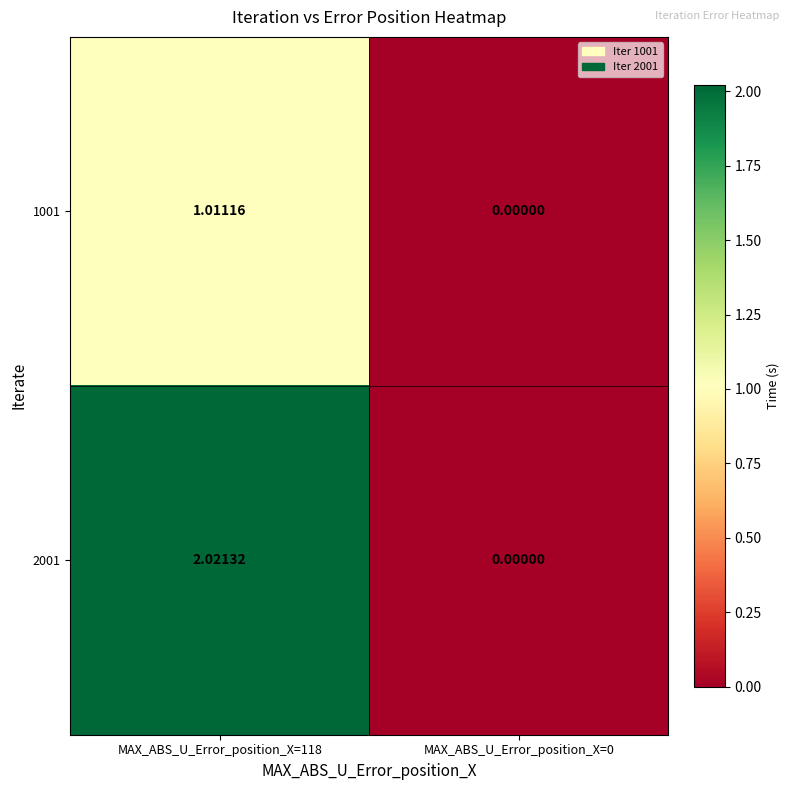

At which category does the chart reach its minimum across all series?

MAX_ABS_U_Error_position_X=0